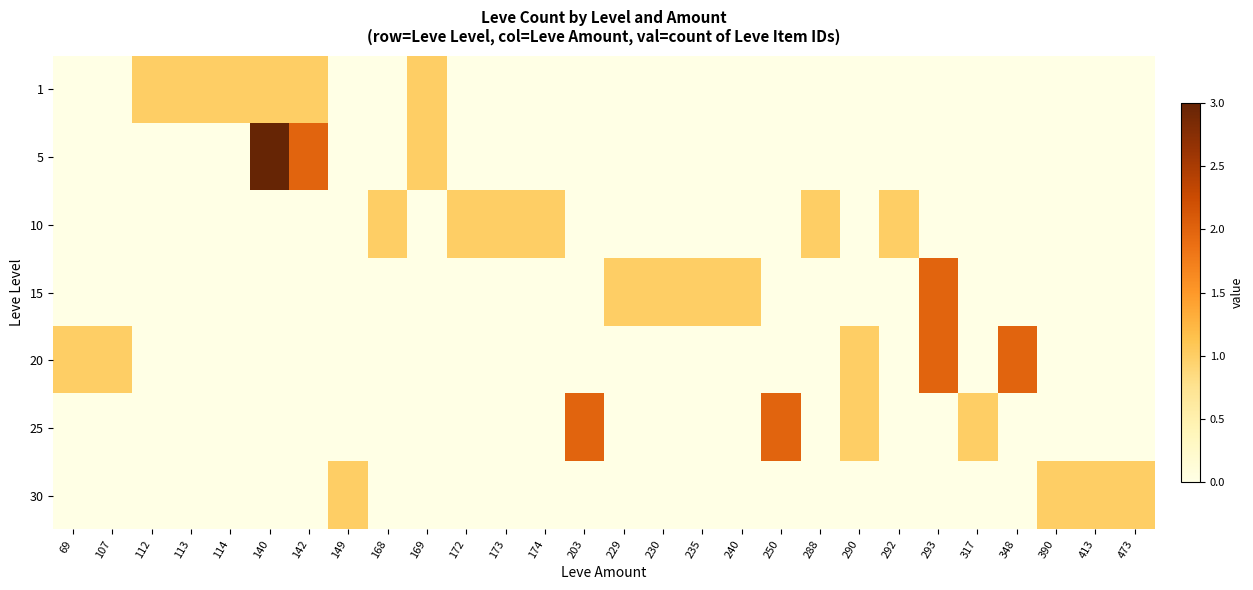

What is the spread (max minus min) of values at 140?

3